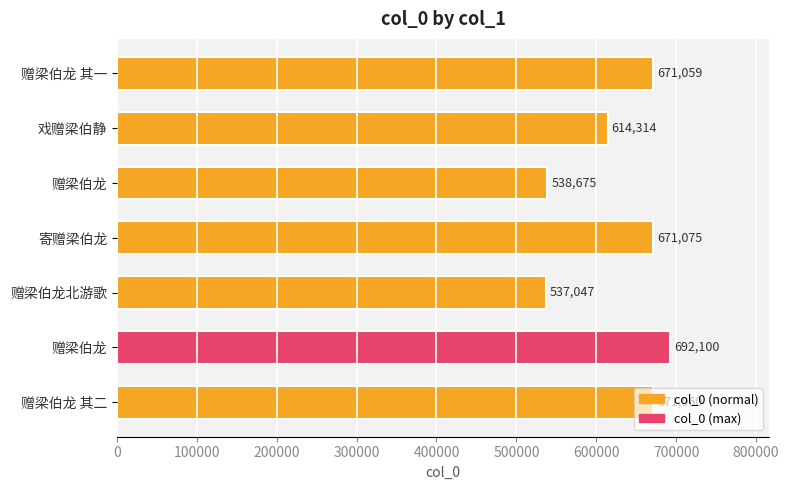

What is the greatest value displayed?

692100